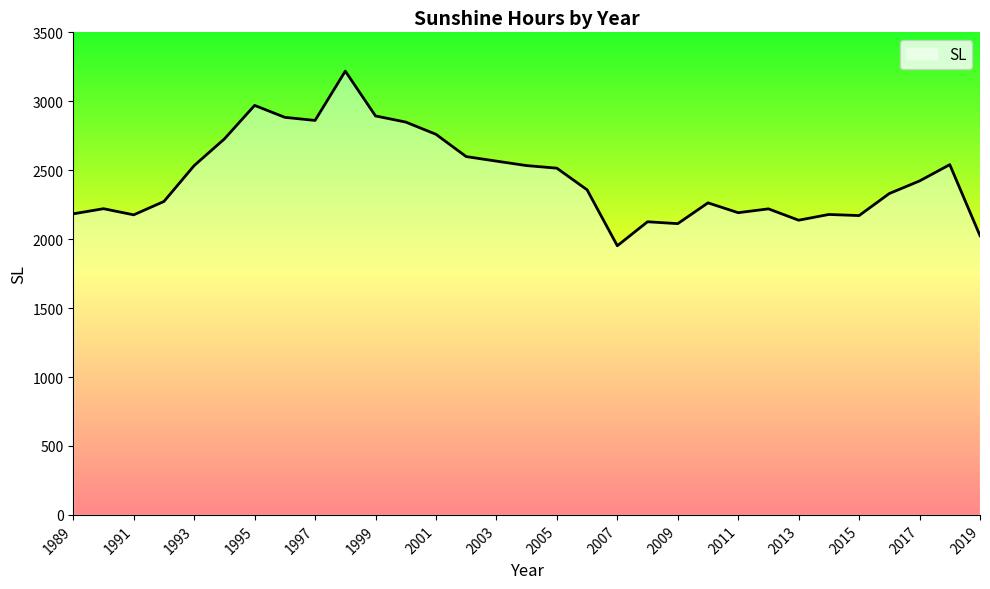

Rank the categories by value from lowest to highest.

2007, 2019, 2009, 2008, 2013, 2015, 1991, 2014, 1989, 2011, 2012, 1990, 2010, 1992, 2016, 2006, 2017, 2005, 1993, 2004, 2018, 2003, 2002, 1994, 2001, 2000, 1997, 1996, 1999, 1995, 1998